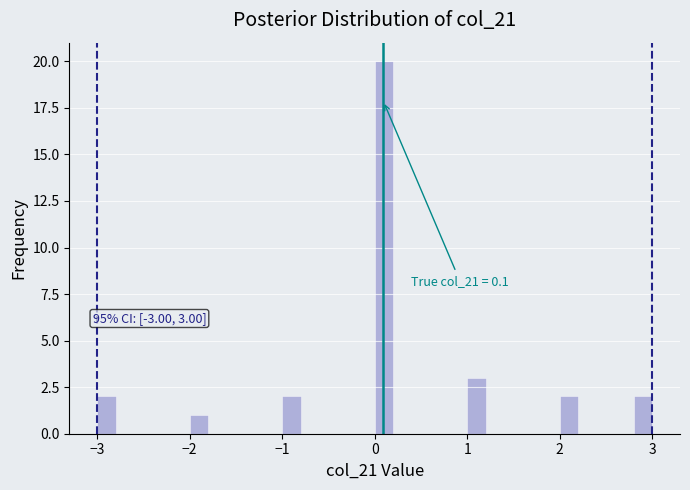

Read against the x-axis, roughly where is the centre of the tallest bar?

0.1